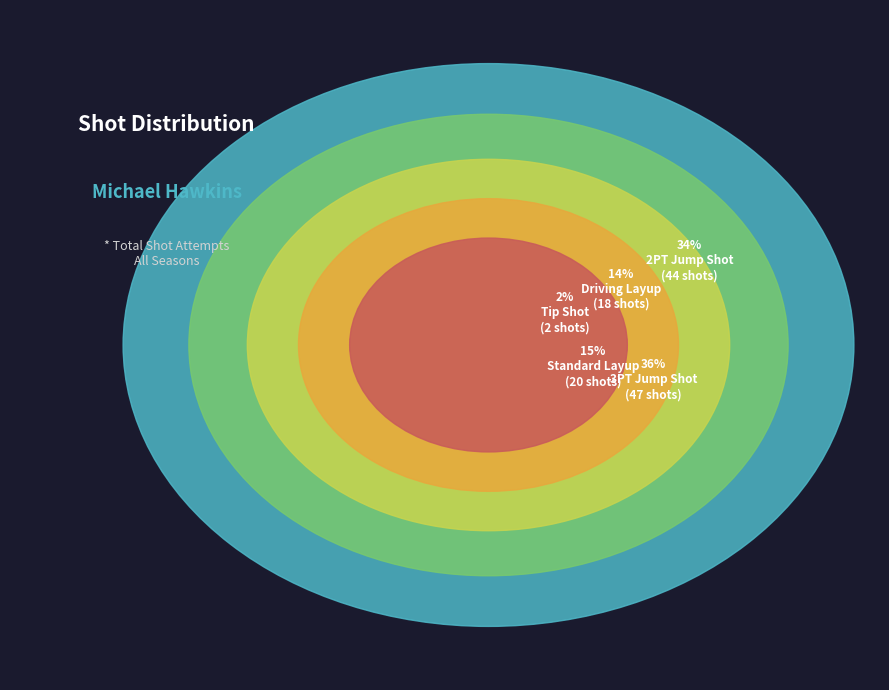

To the nearest percent, what is the difference between the largest and smallest slice percentages?

34%